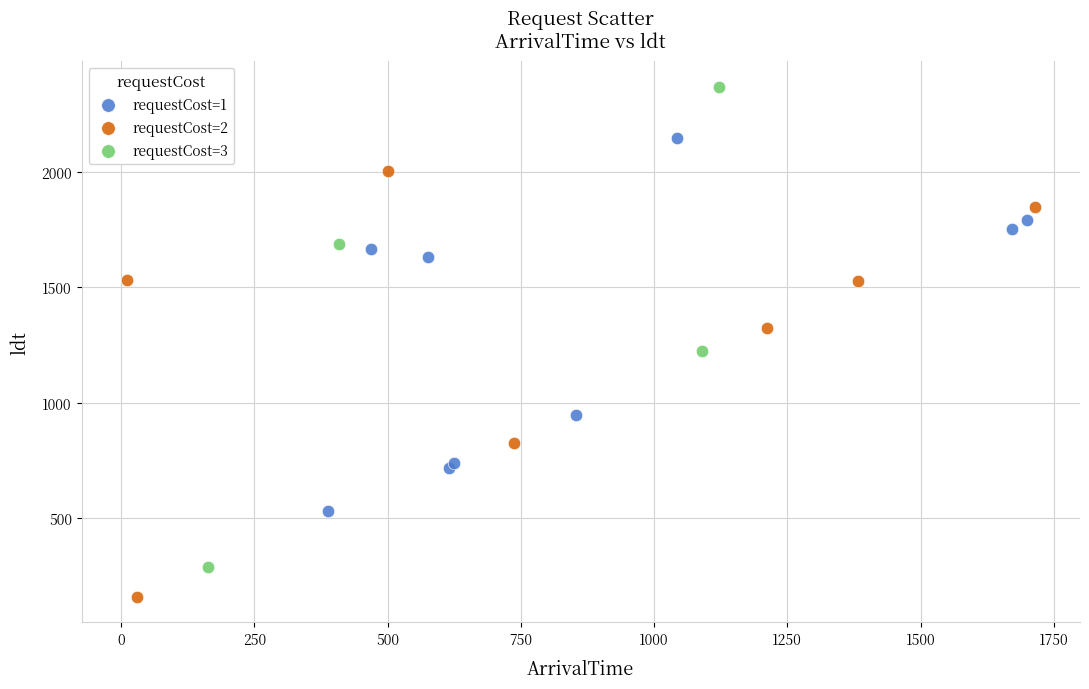

Which series reaches the minimum Y coordinate?

requestCost=2